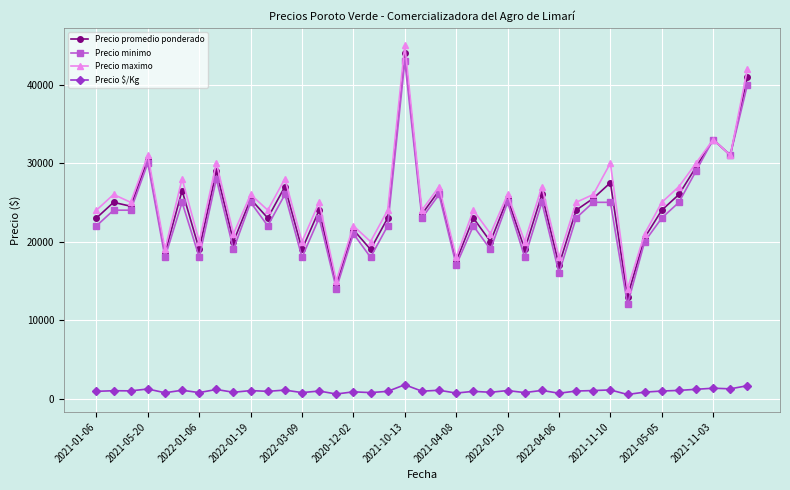

What are all the series names shown in the legend?

Precio promedio ponderado, Precio minimo, Precio maximo, Precio $/Kg